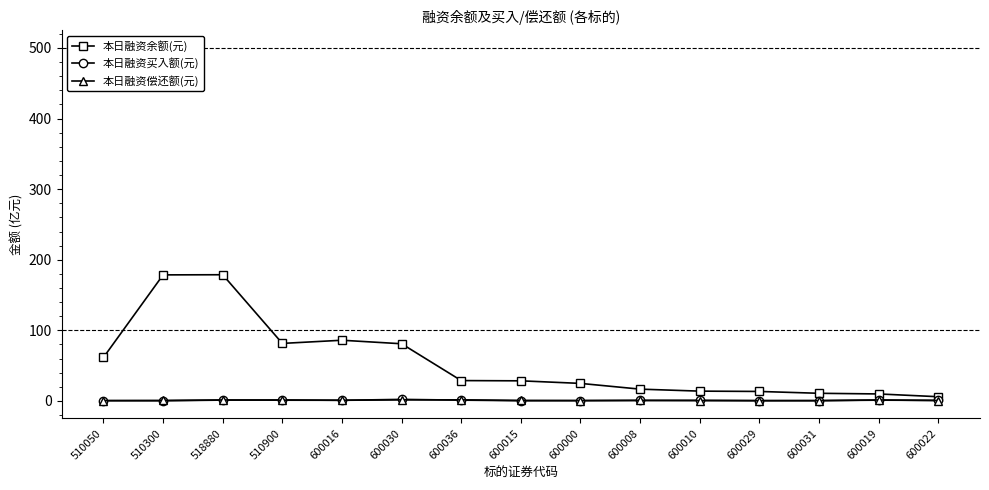

True or false: 本日融资偿还额(元) and 本日融资余额(元) intersect in this chart.

False